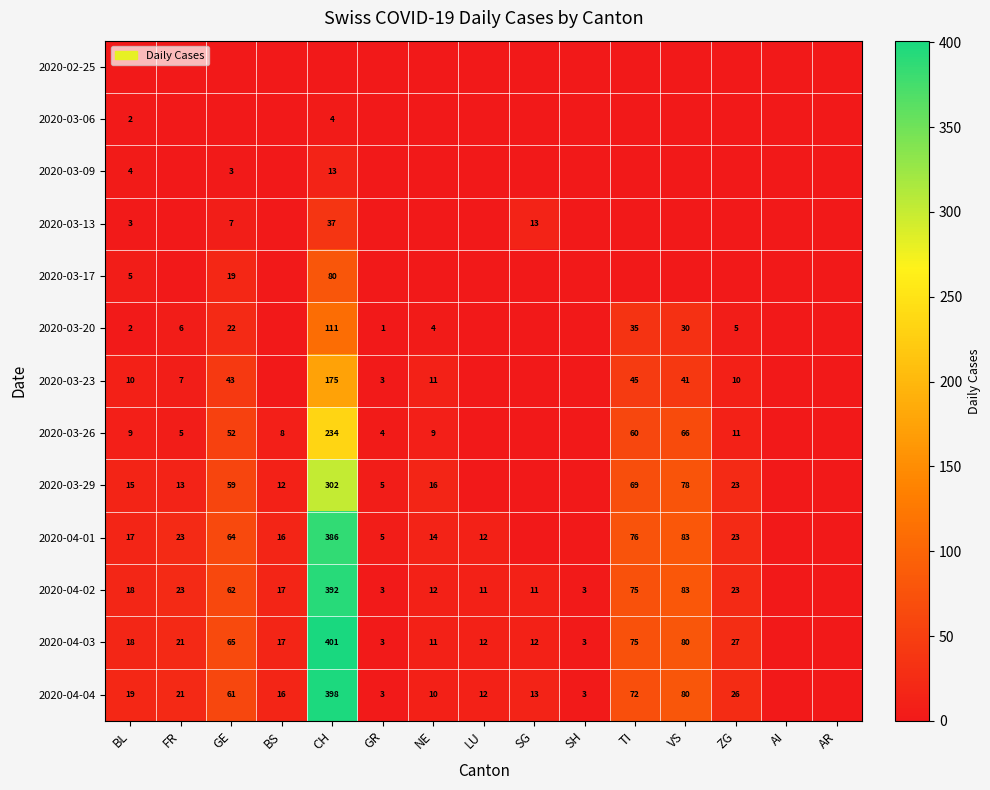

What is the difference between the highest and lowest values at LU?

12